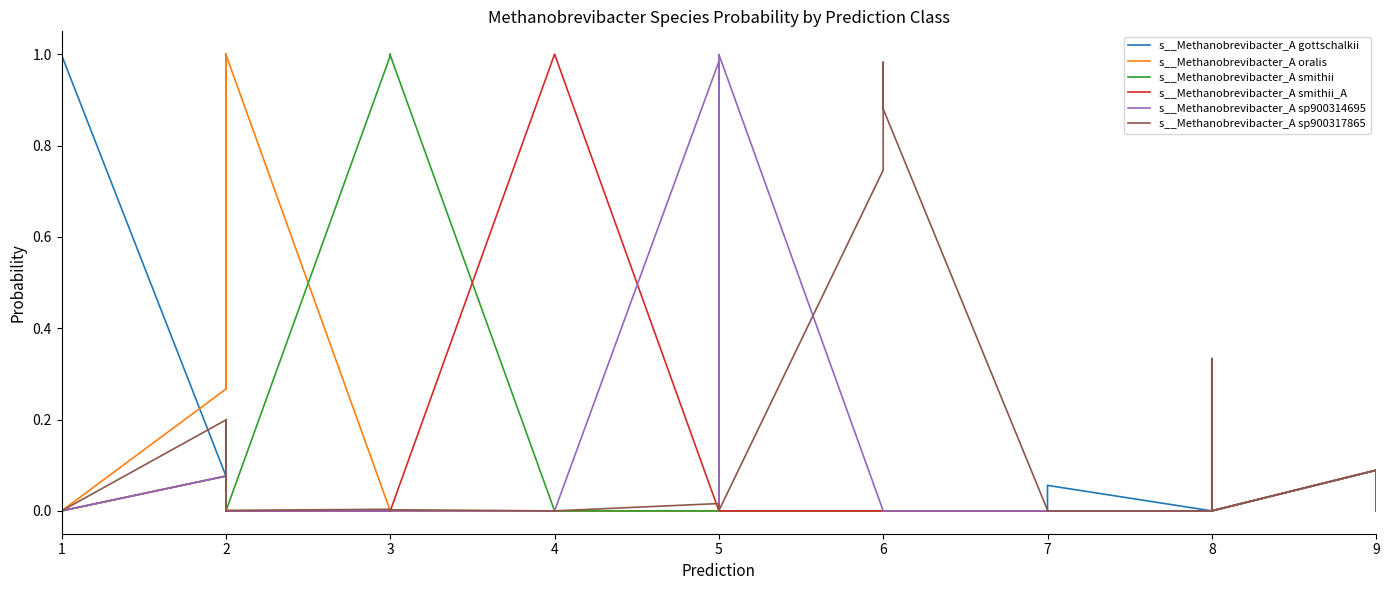

Where is the first local minimum for s__Methanobrevibacter_A oralis?

1